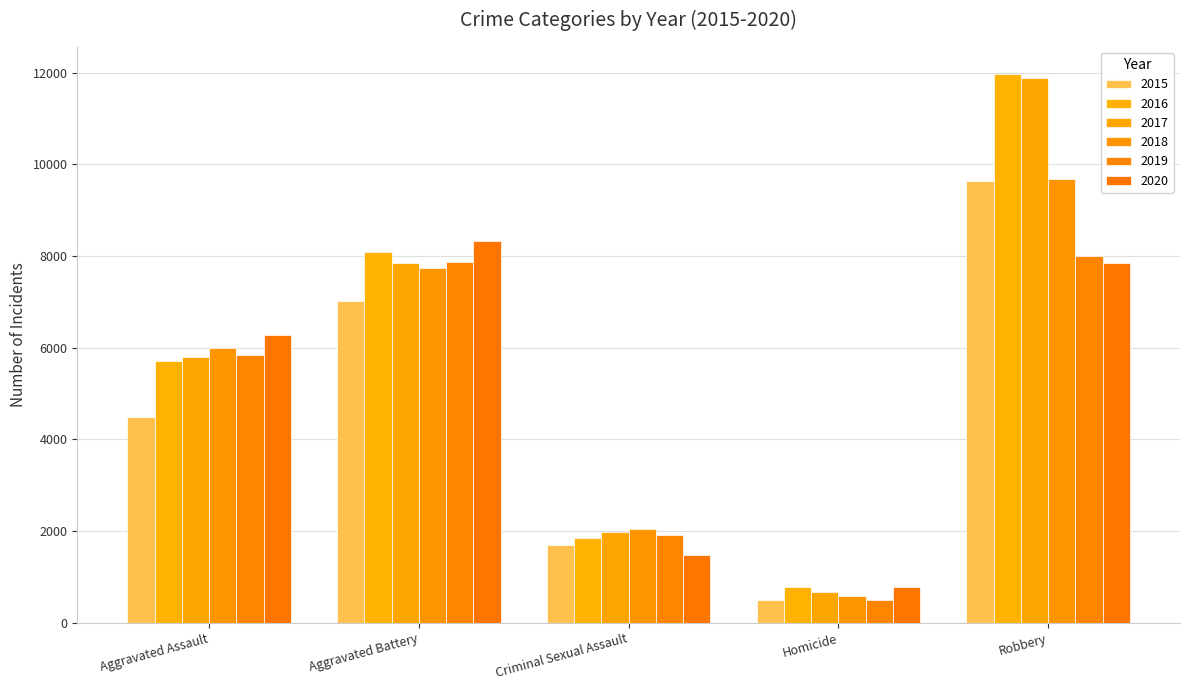

Reading left to right, transcribe all the data shown in this chart.

2015: 4480	7019	1700	496	9638
2016: 5712	8086	1849	786	11960
2017: 5793	7845	1974	672	11880
2018: 6001	7735	2033	588	9681
2019: 5841	7858	1909	499	7995
2020: 6264	8320	1484	787	7855